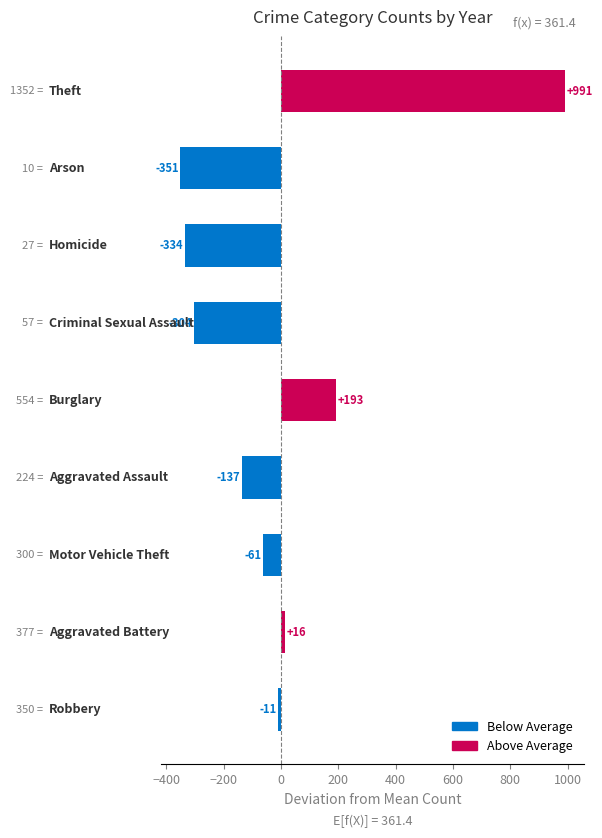

What is the difference between the second highest and second lowest values?

527.0